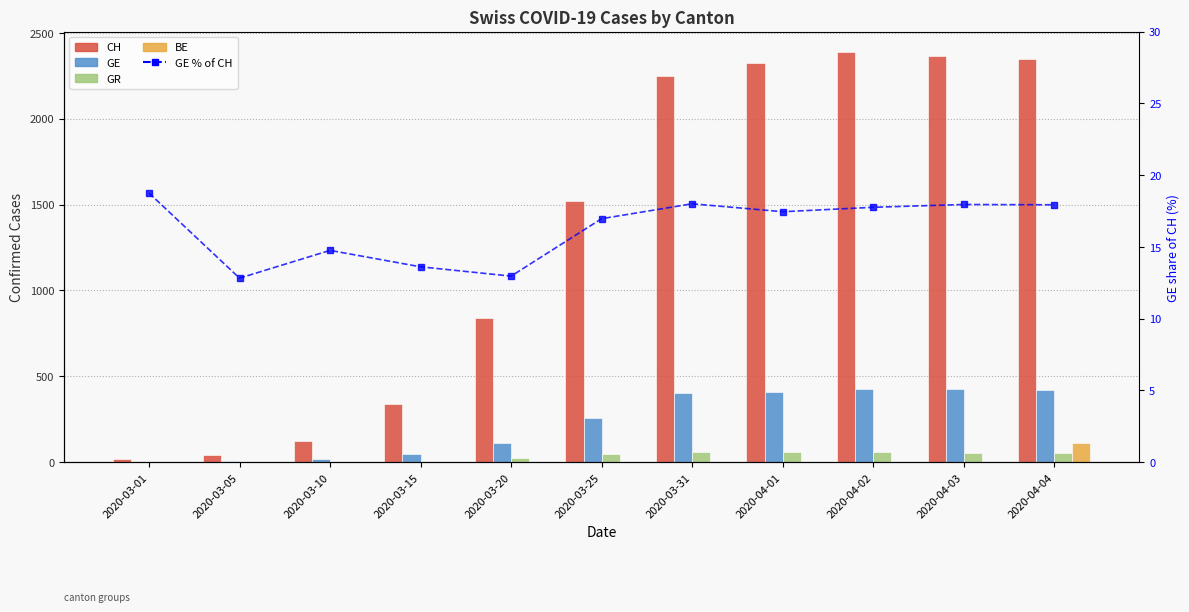

What position from the left is 2020-03-05?

2